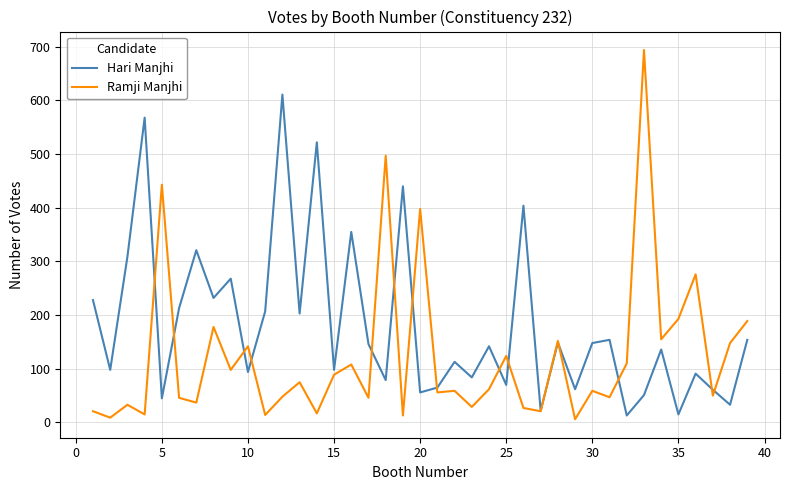

List the series in order of their overall mean, lowest first.

Ramji Manjhi, Hari Manjhi